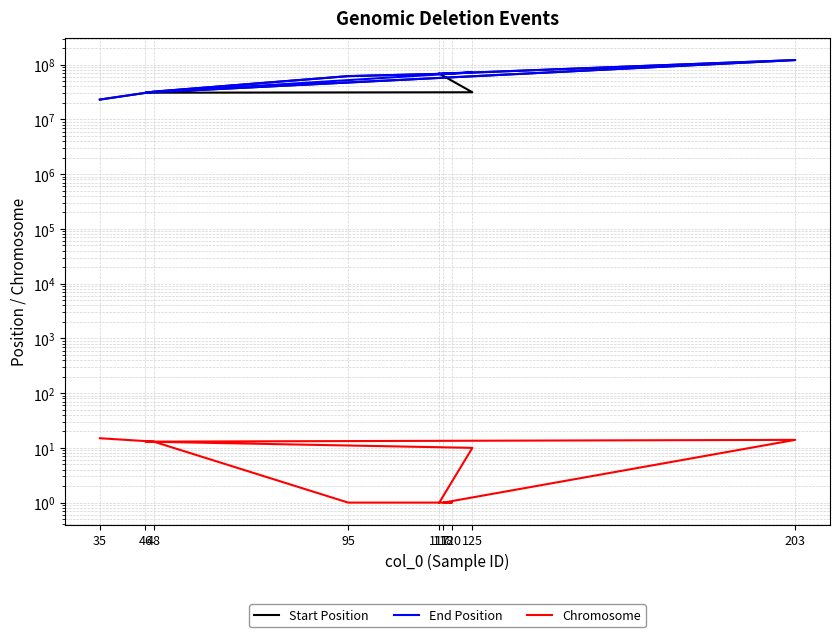

Between 118 and 48, which is larger?

118